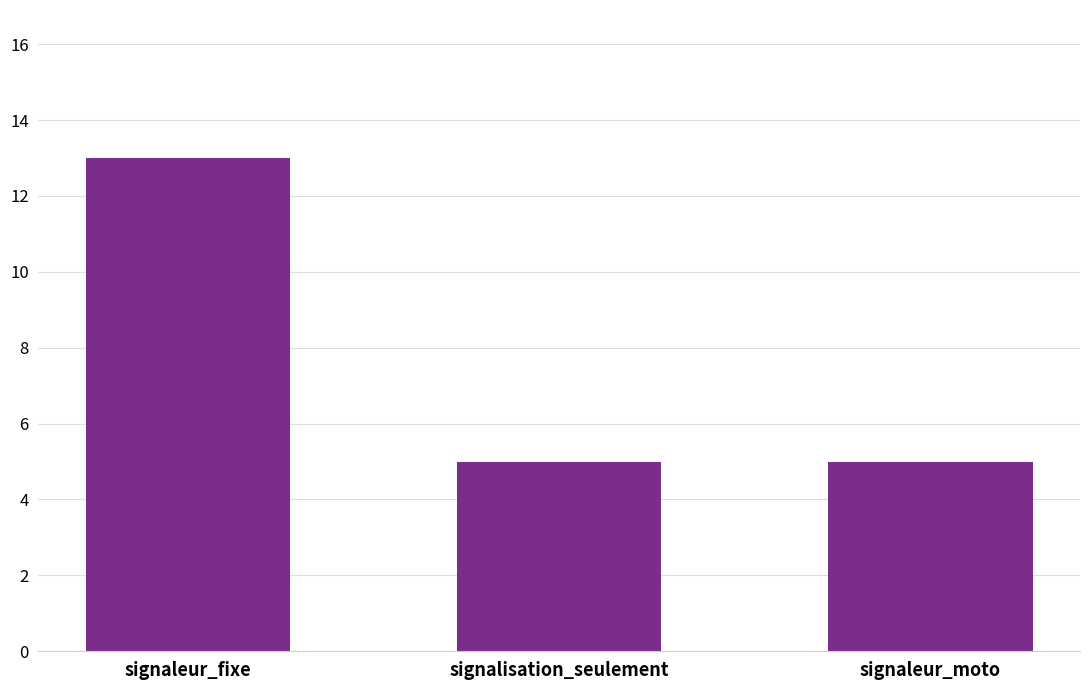

What is the label of the 2nd bar from the right?

signalisation_seulement